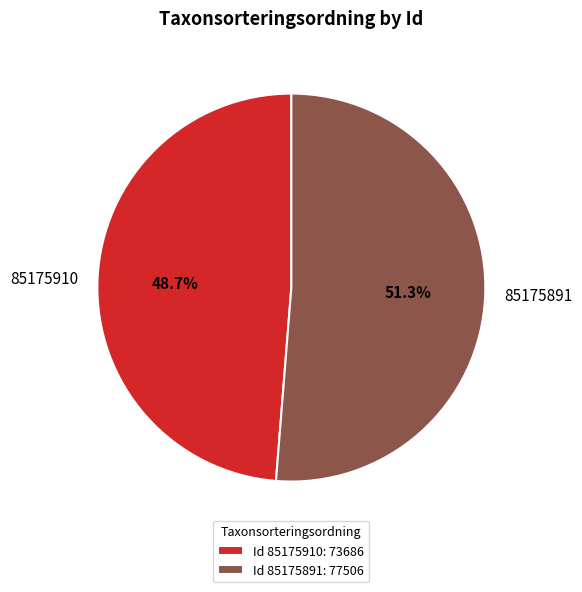

To the nearest percent, what is the difference between the 85175910 and 85175891 slice percentages?

3%